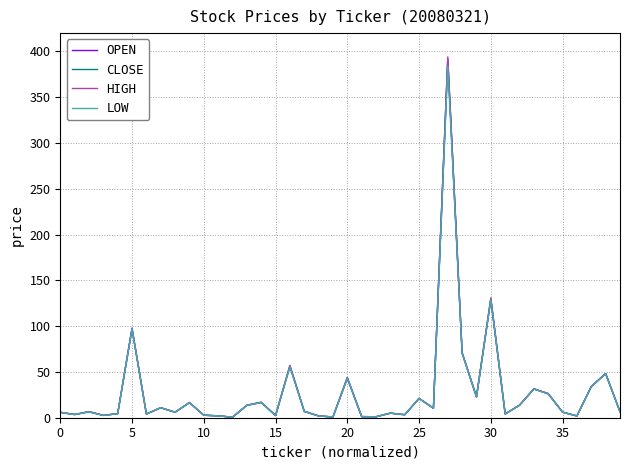

In LOW, how many points are lower than both neighbors (excluding endpoints)?

13